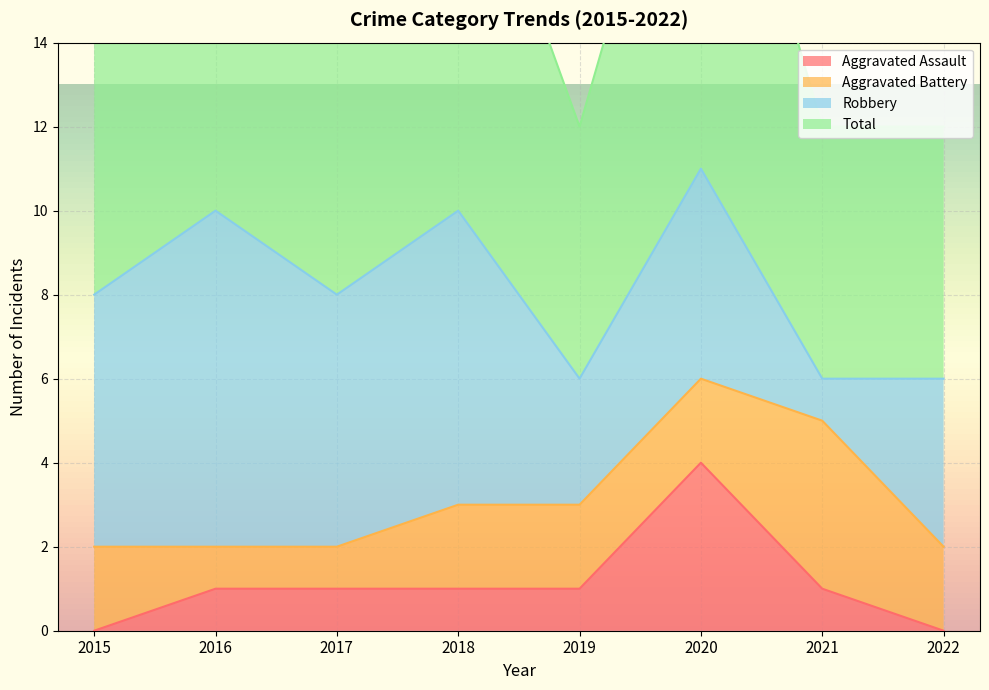

Where is Aggravated Assault nearest to the value 2?

2016